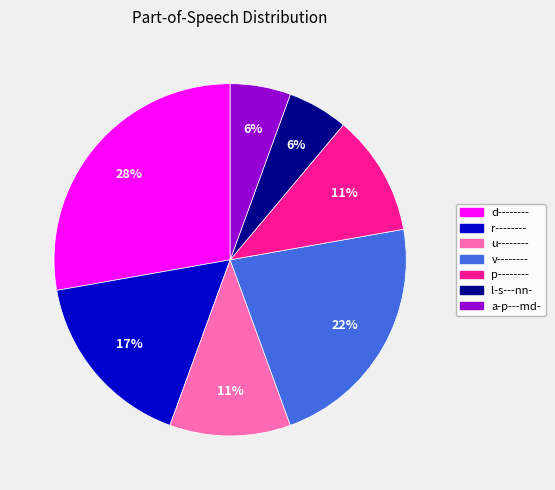

What is the largest slice in the pie chart?

d--------